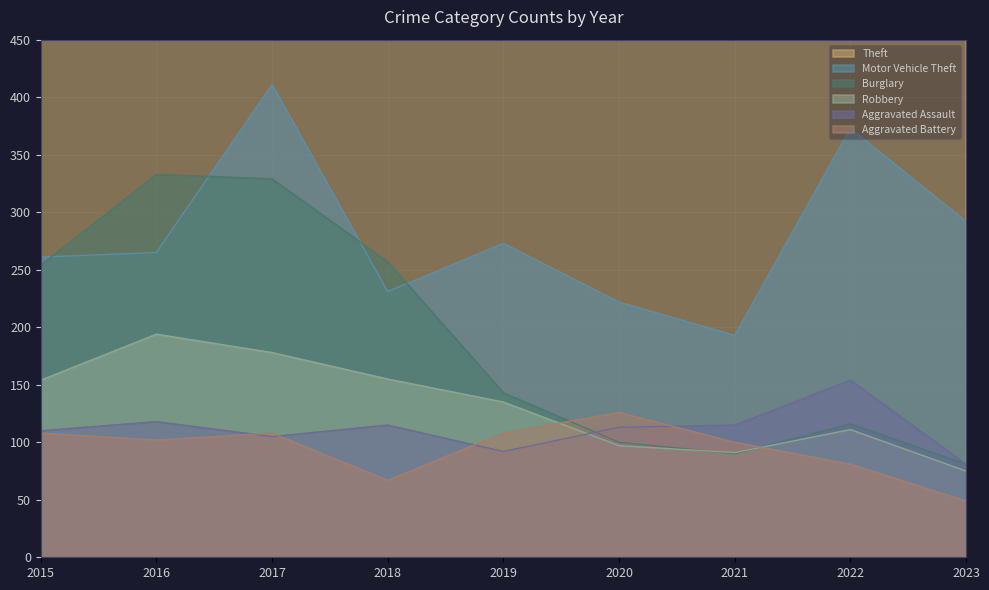

Between 2016 and 2017, which is larger?

2016